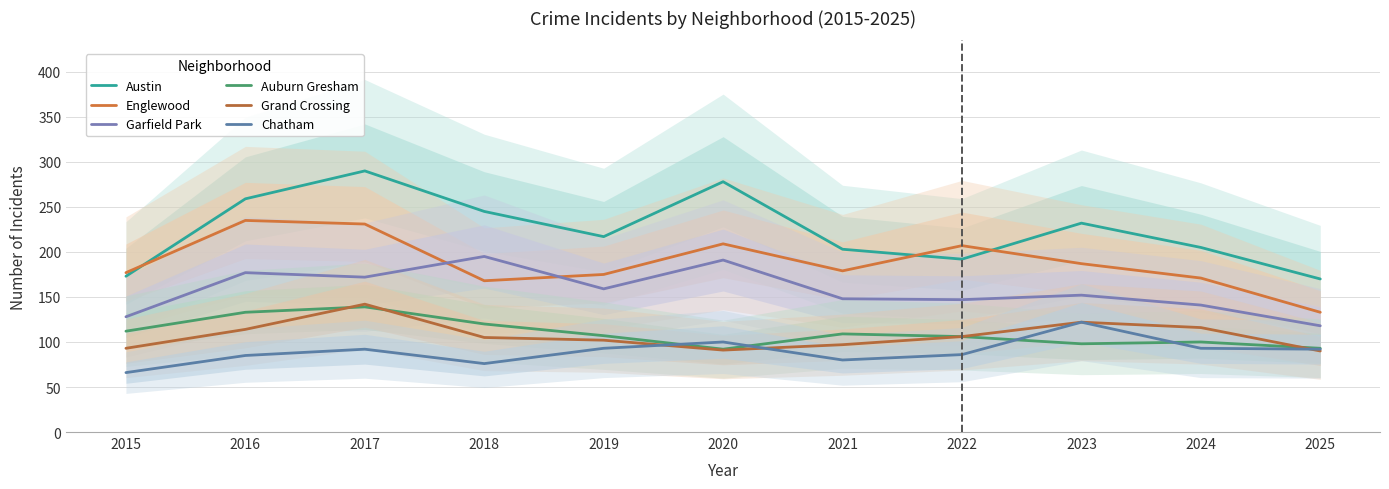

Between which two adjacent categories do Chatham and Auburn Gresham first intersect?

2019 and 2020